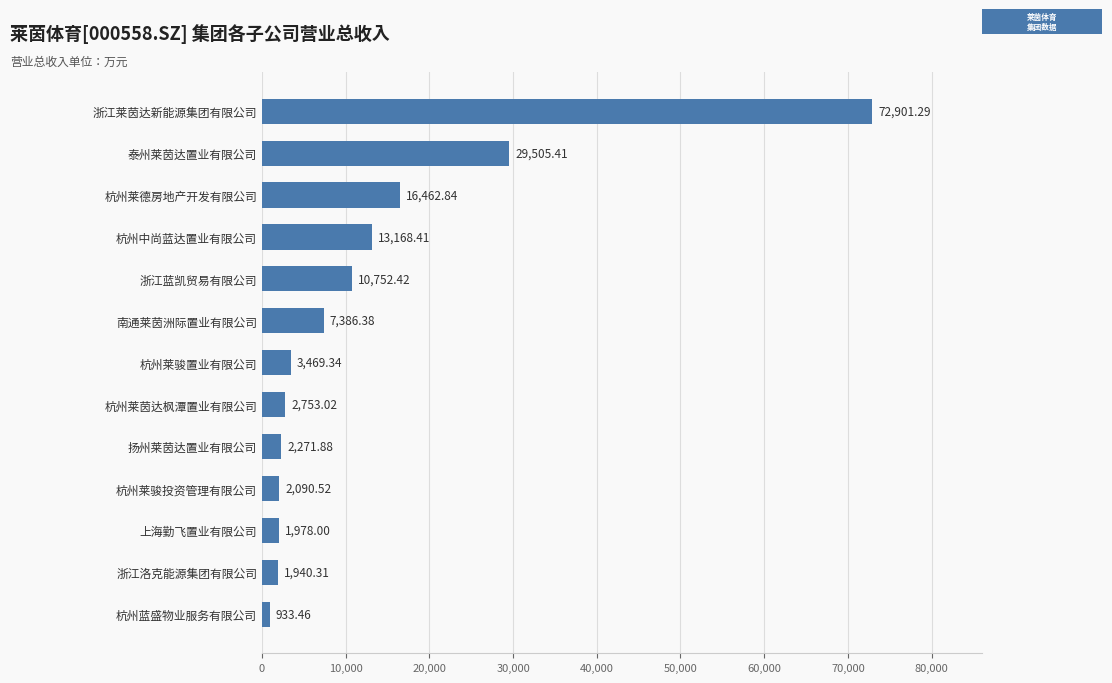

Does the chart contain stacked bars?

No